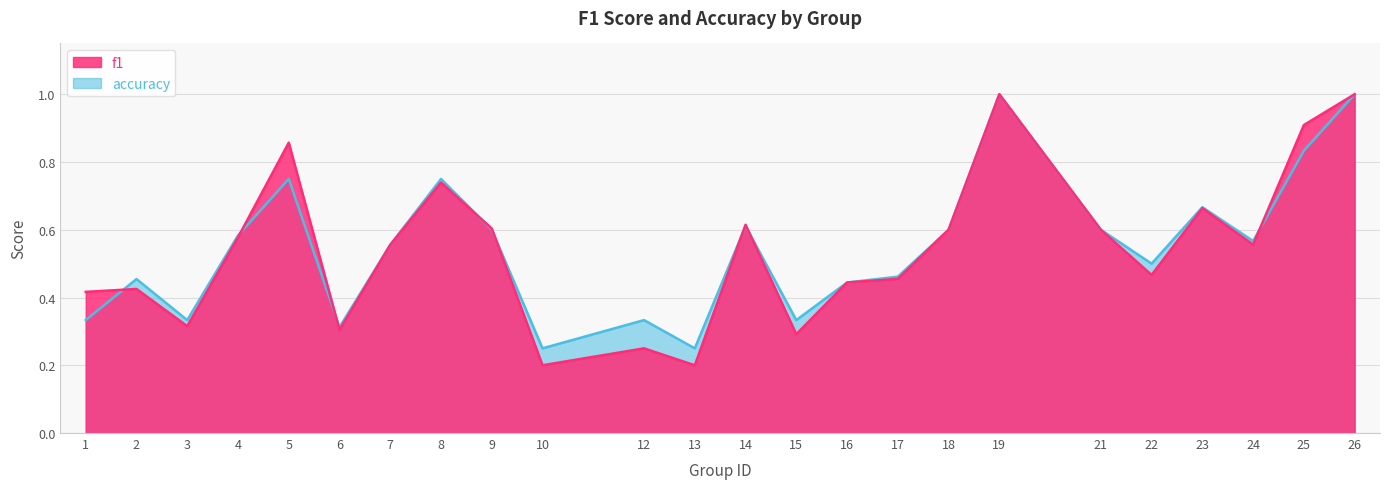

Reading right to left, extract all data points from this chart.

f1: 26=1.0	25=0.9	24=0.6	23=0.7	22=0.5	21=0.6	19=1.0	18=0.6	17=0.5	16=0.4	15=0.3	14=0.6	13=0.2	12=0.2	10=0.2	9=0.6	8=0.7	7=0.6	6=0.3	5=0.9	4=0.6	3=0.3	2=0.4	1=0.4
accuracy: 26=1.0	25=0.8	24=0.6	23=0.7	22=0.5	21=0.6	19=1.0	18=0.6	17=0.5	16=0.4	15=0.3	14=0.6	13=0.2	12=0.3	10=0.2	9=0.6	8=0.8	7=0.6	6=0.3	5=0.8	4=0.6	3=0.3	2=0.5	1=0.3